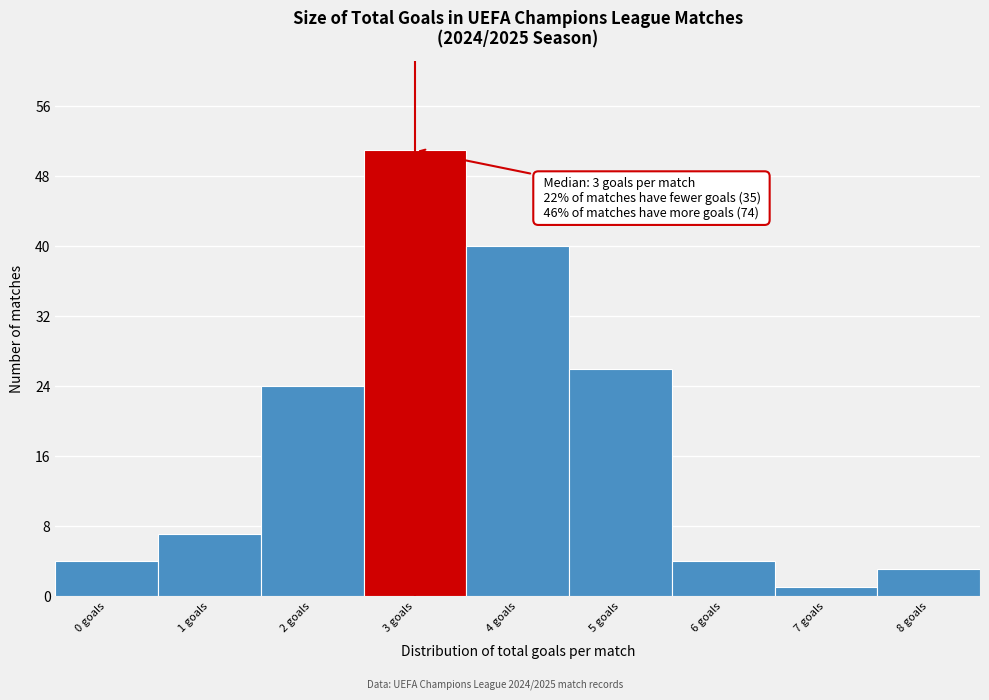

Reading left to right, what are all the values shown in this chart?

4	7	24	51	40	26	4	1	3